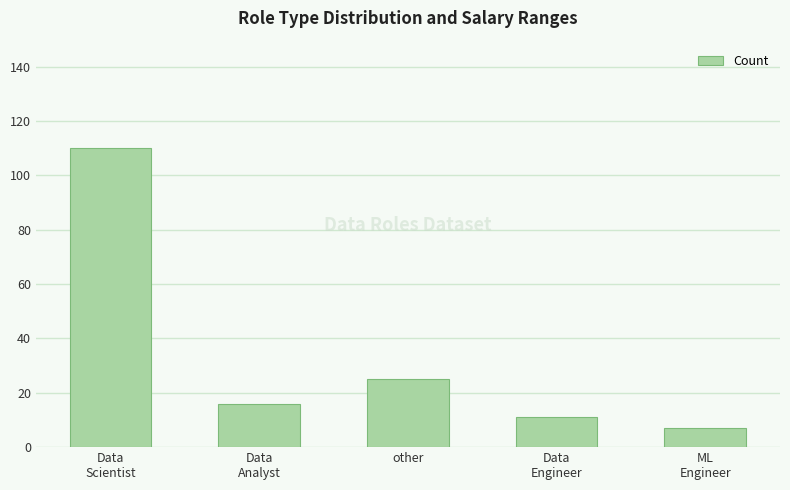

The value at Data
Scientist is 64. True or false?

False